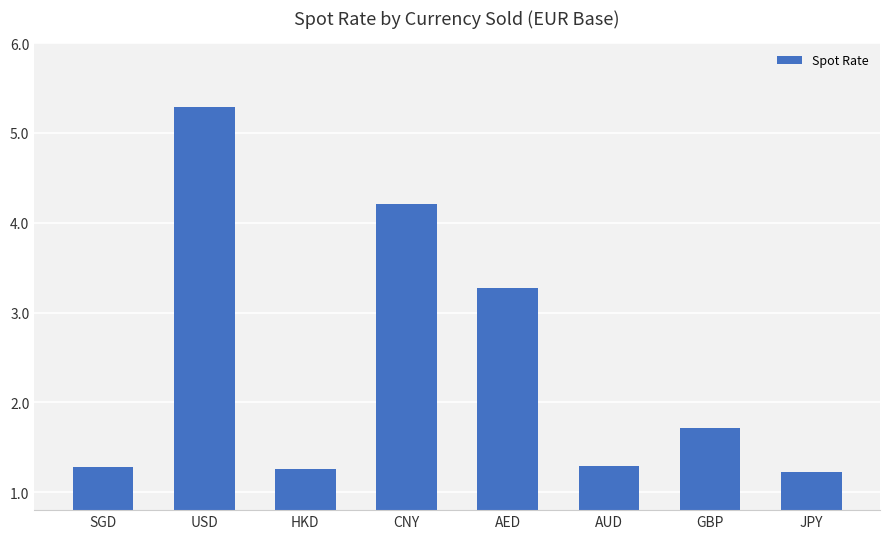

What is the value of the 2nd bar from the left?

5.3